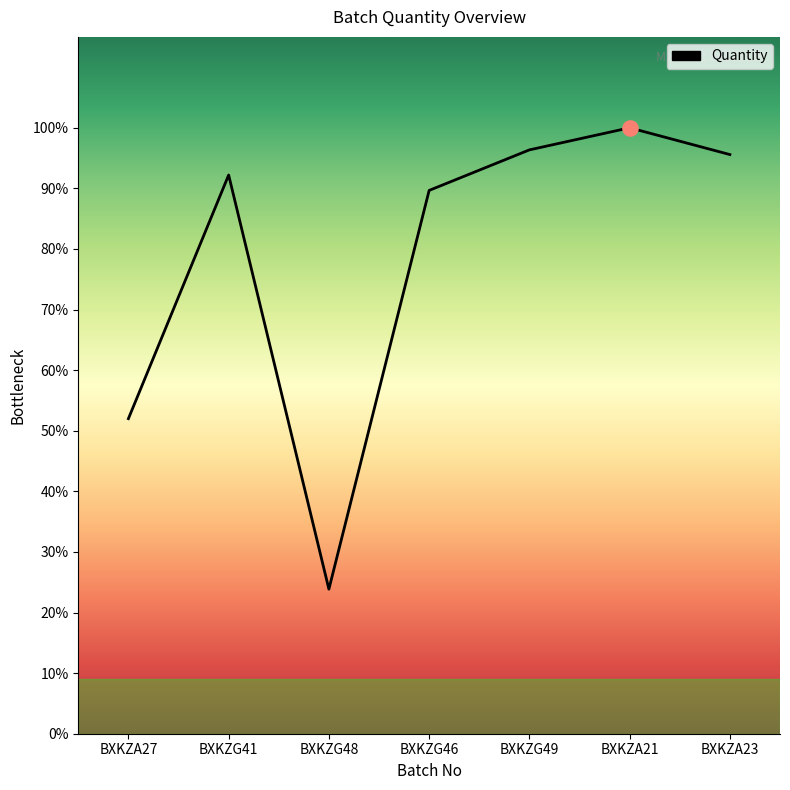

Does the chart have visible grid lines?

No